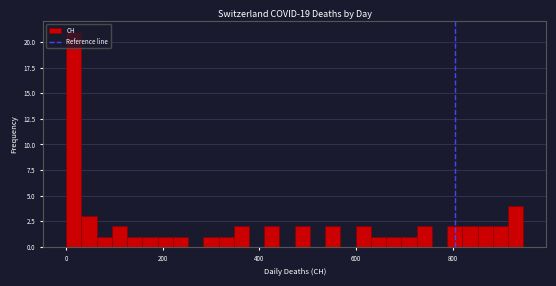

Around what value on the x-axis is the tallest bar? Give the approximate position of its centre, as read against the axis.

20